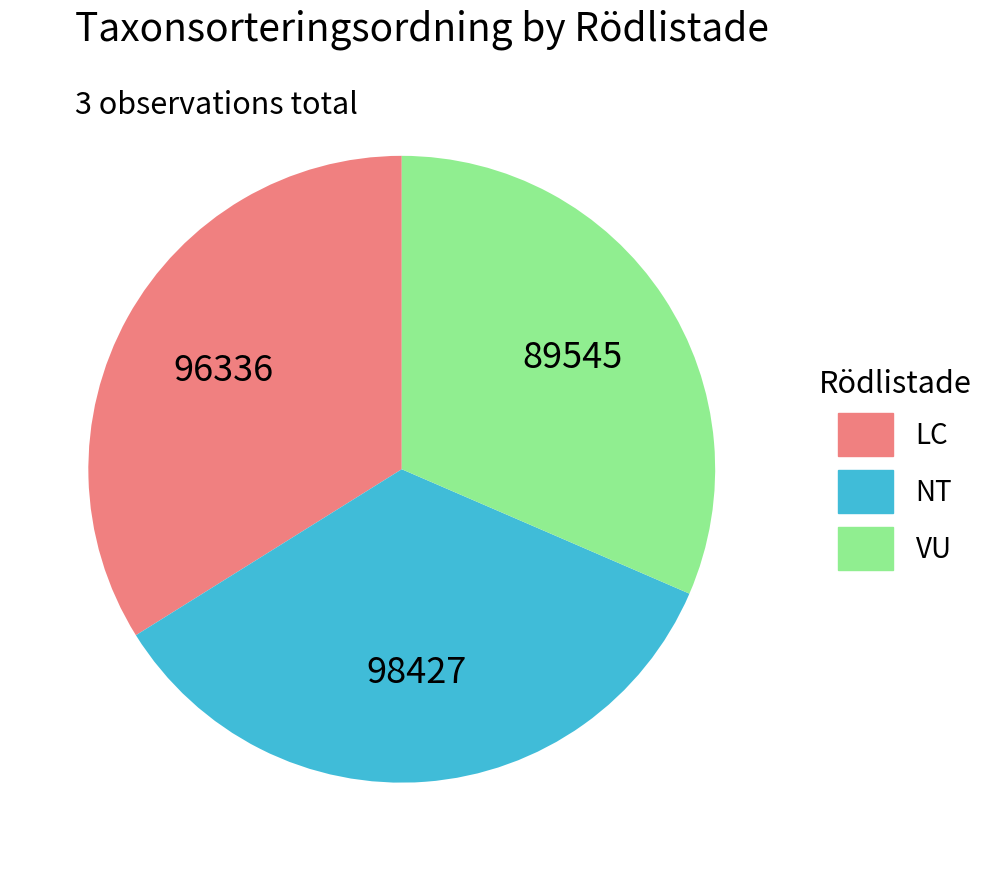

The VU slice represents 45% of the pie. True or false?

False